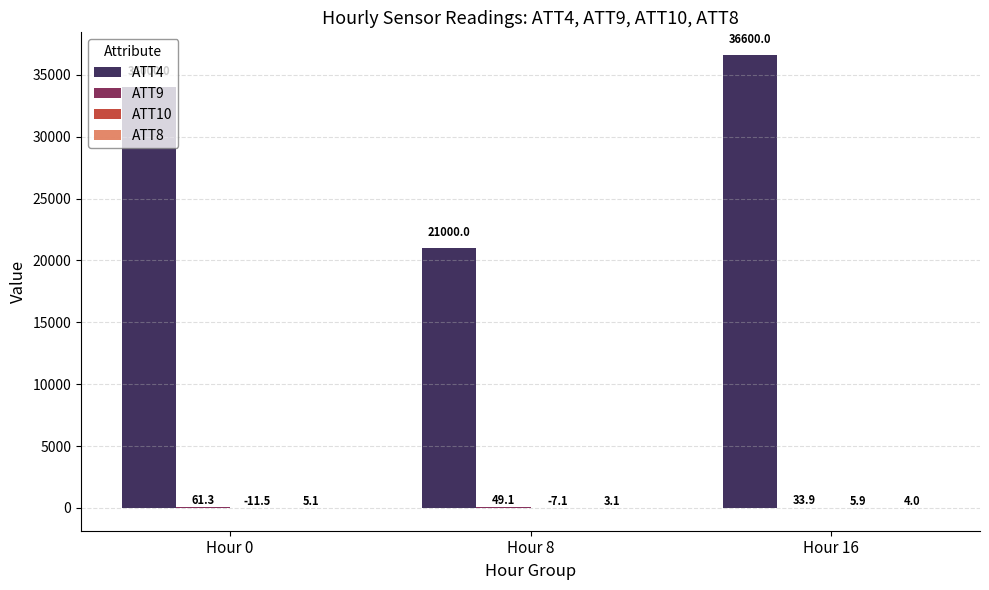

Which series has the largest total across all categories?

ATT4